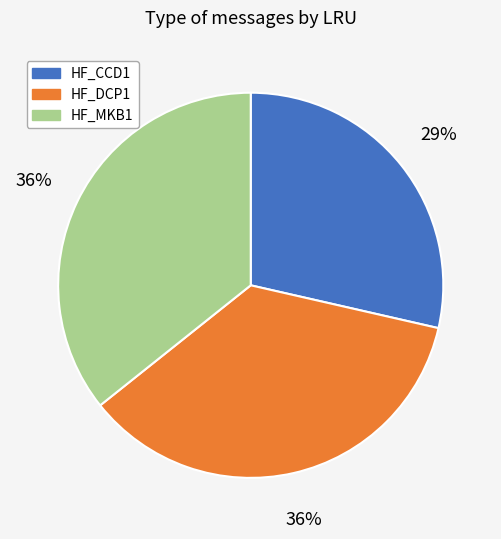

To the nearest percent, what is the average slice percentage?

33%